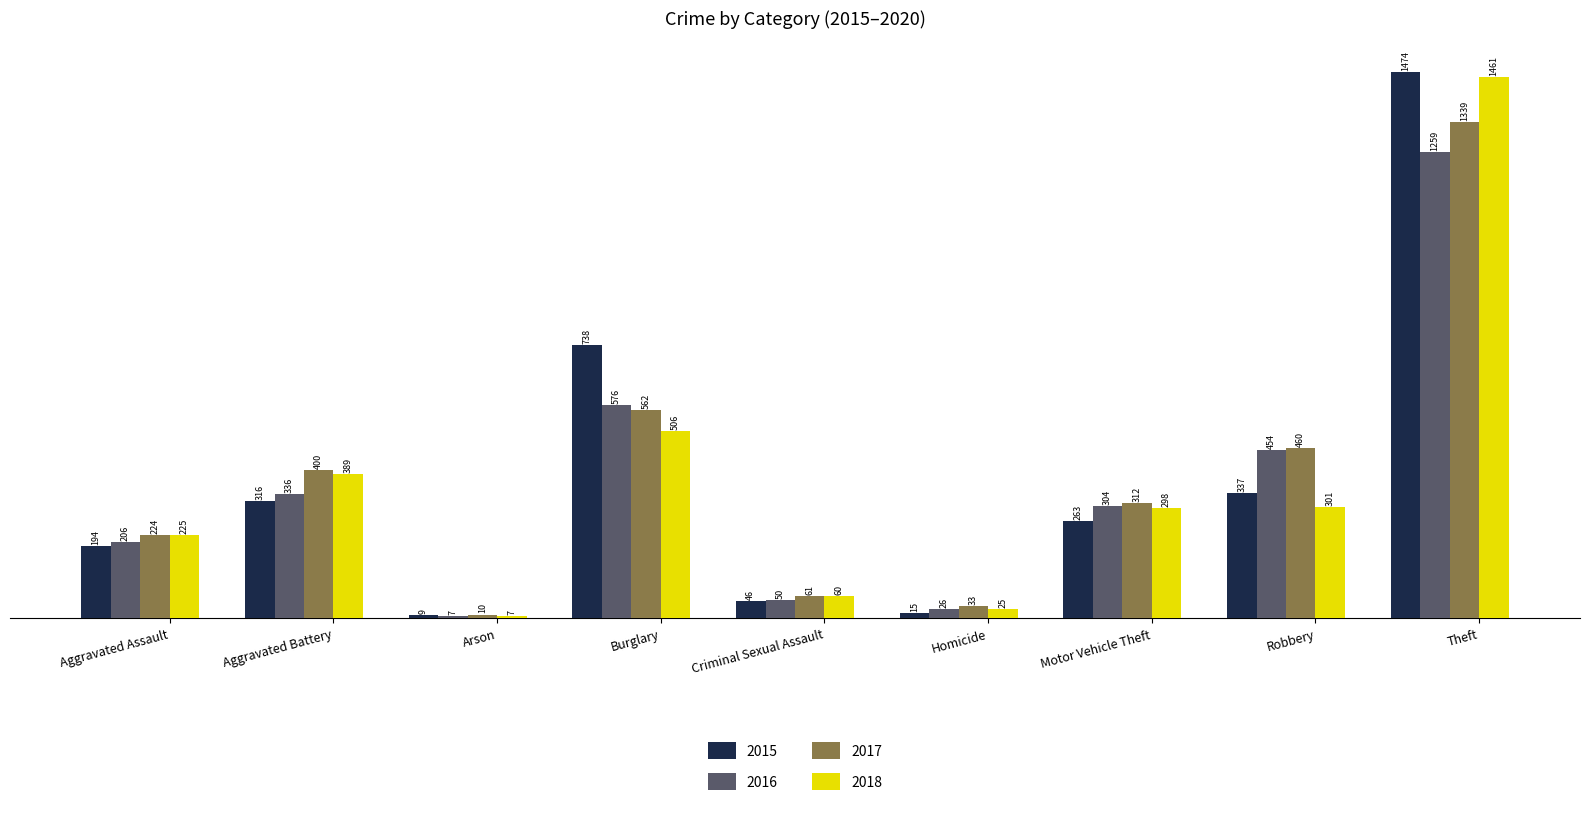

At which label does 2017 reach its minimum?

Arson